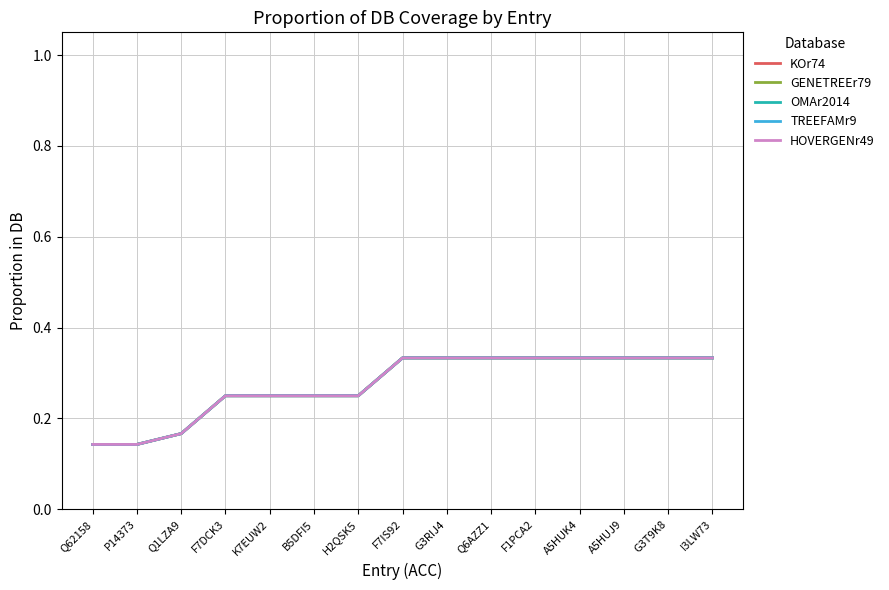

Does the chart display data point markers on the line(s)?

No